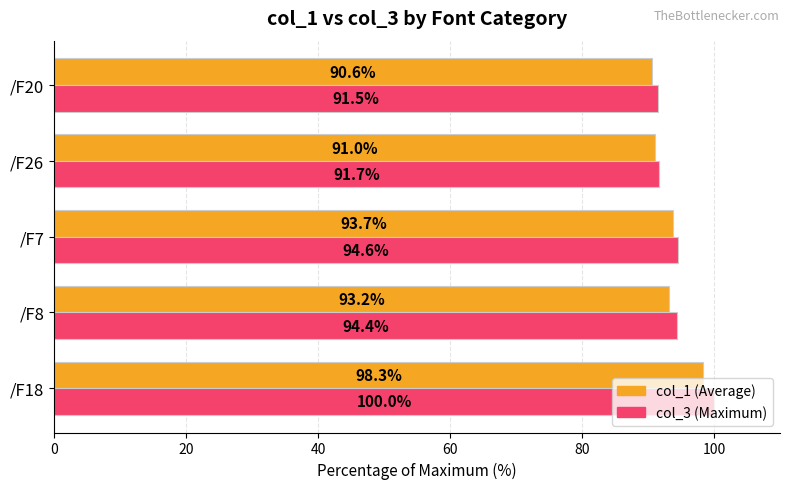

What is the spread (max minus min) of values at /F26?

0.7